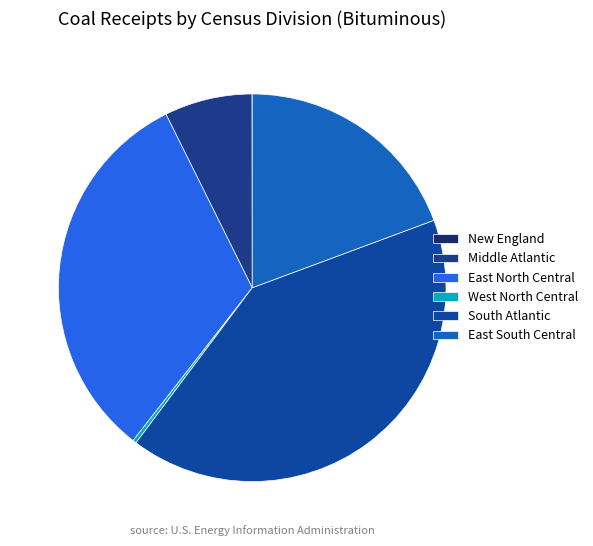

What is the smallest slice in the pie chart?

New England